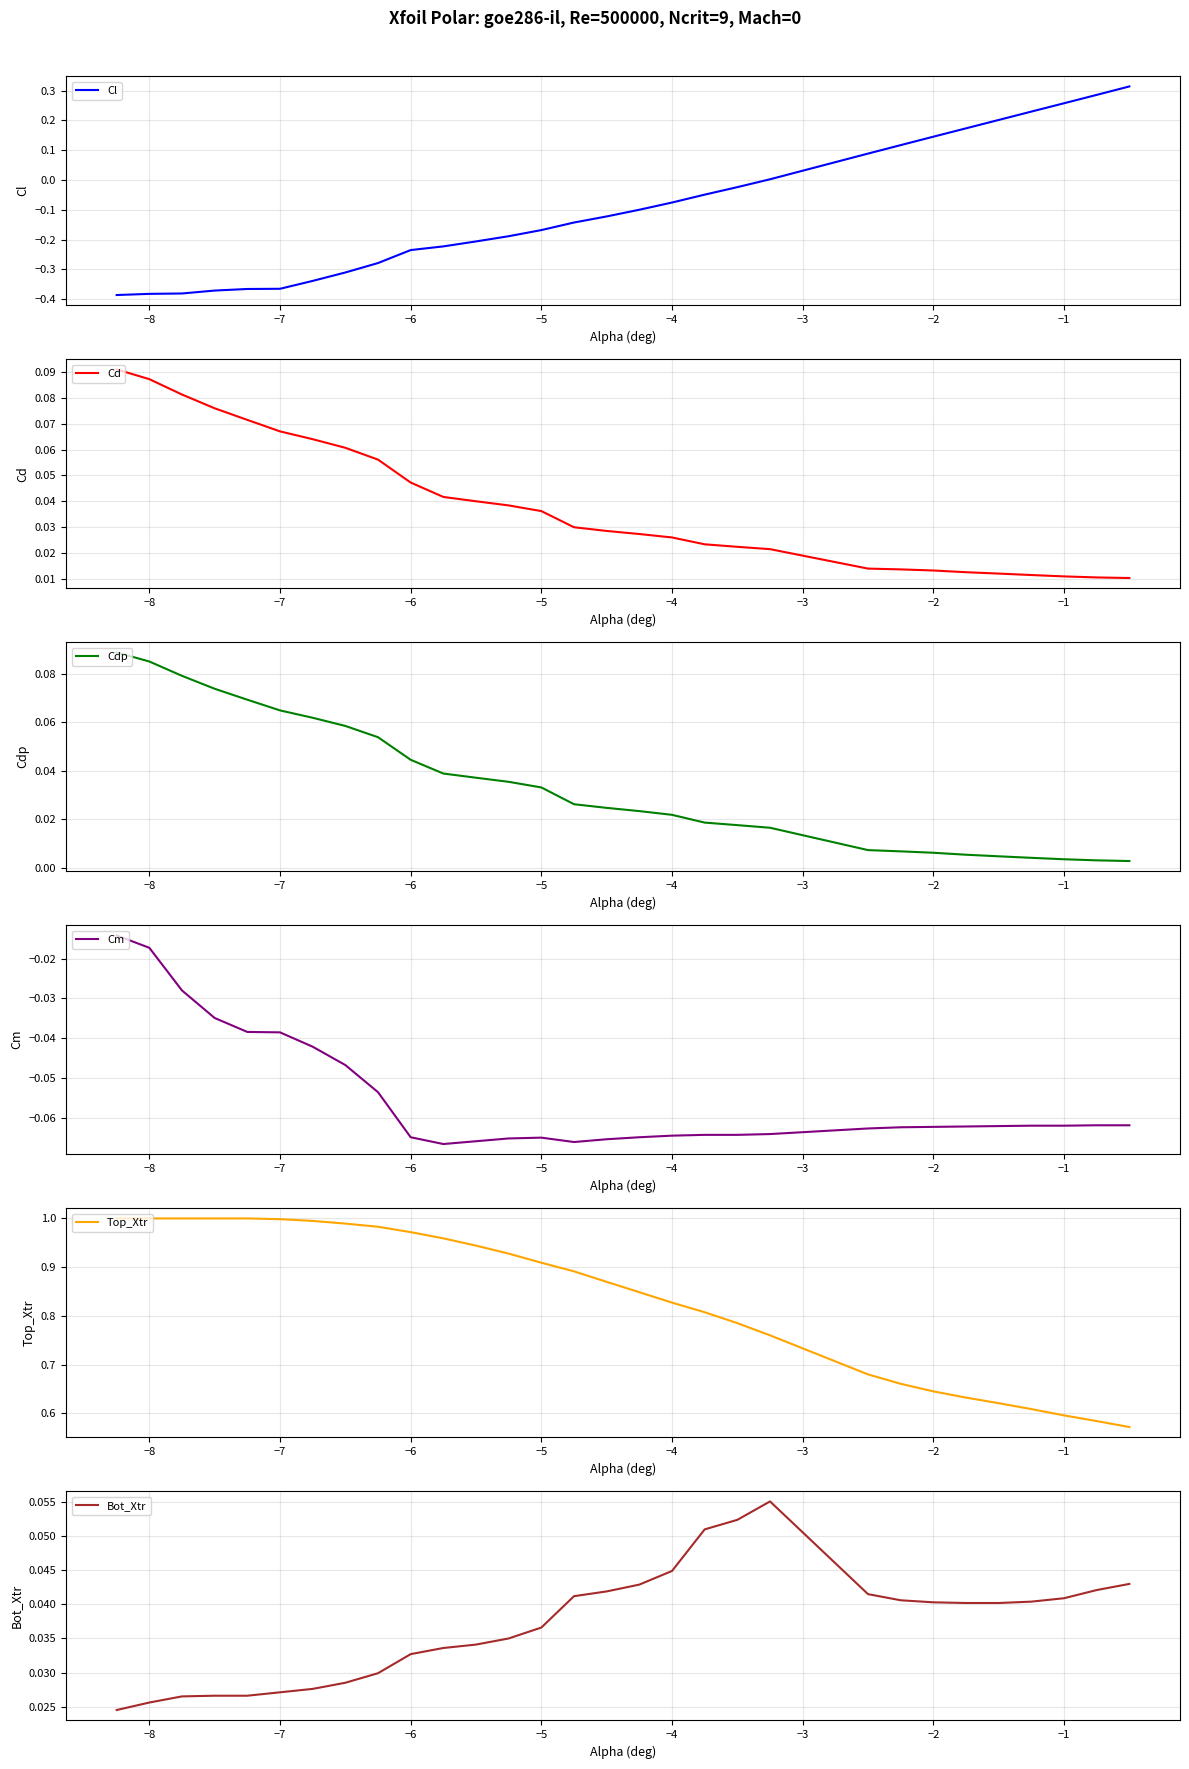

The Top_Xtr series shows 0.2 at −6. True or false?

False